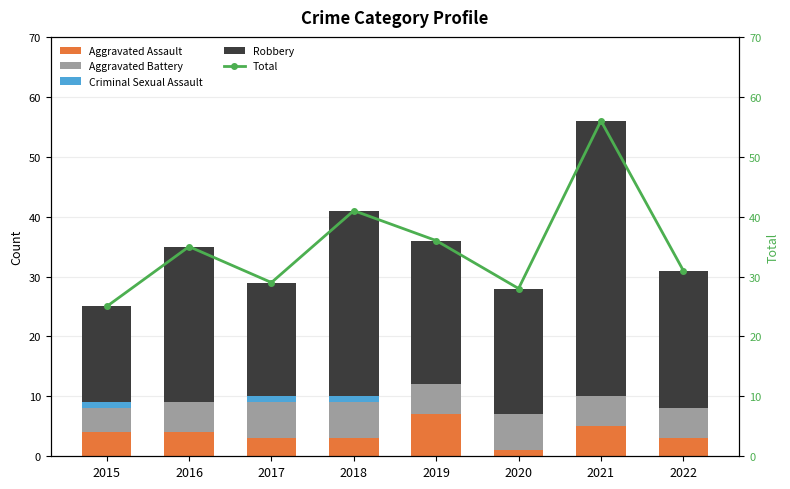

What is the value of the Total bar at the 1st from the left?

25